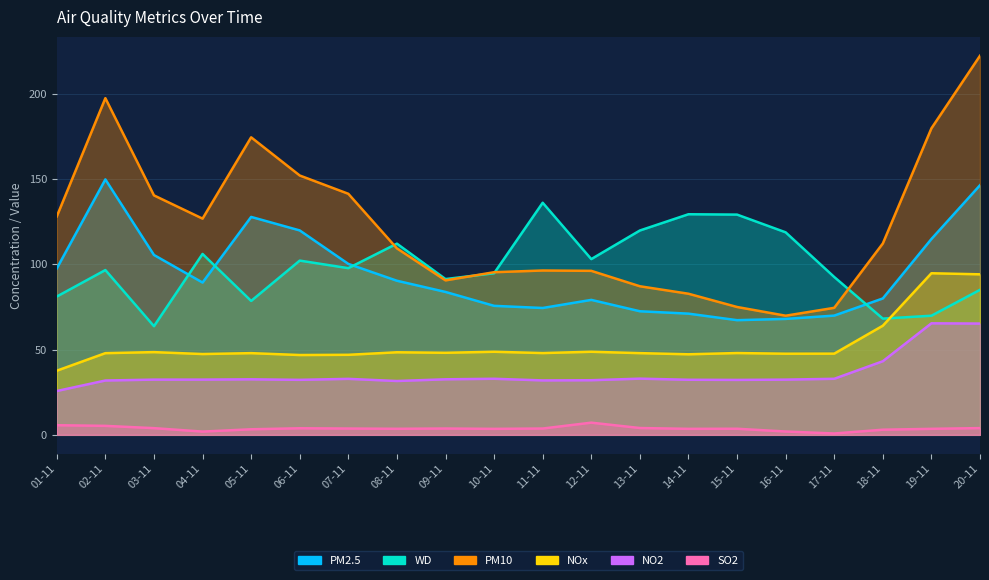

What is the sum of all PM10 values?

2451.3